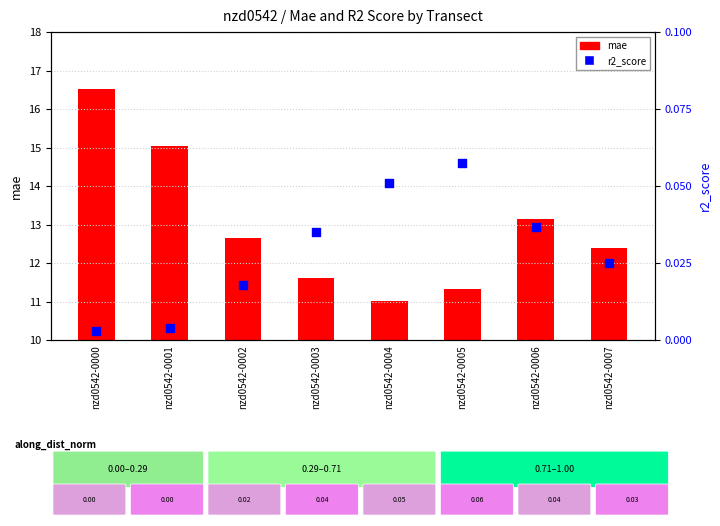

Which series reaches the maximum Y coordinate?

mae